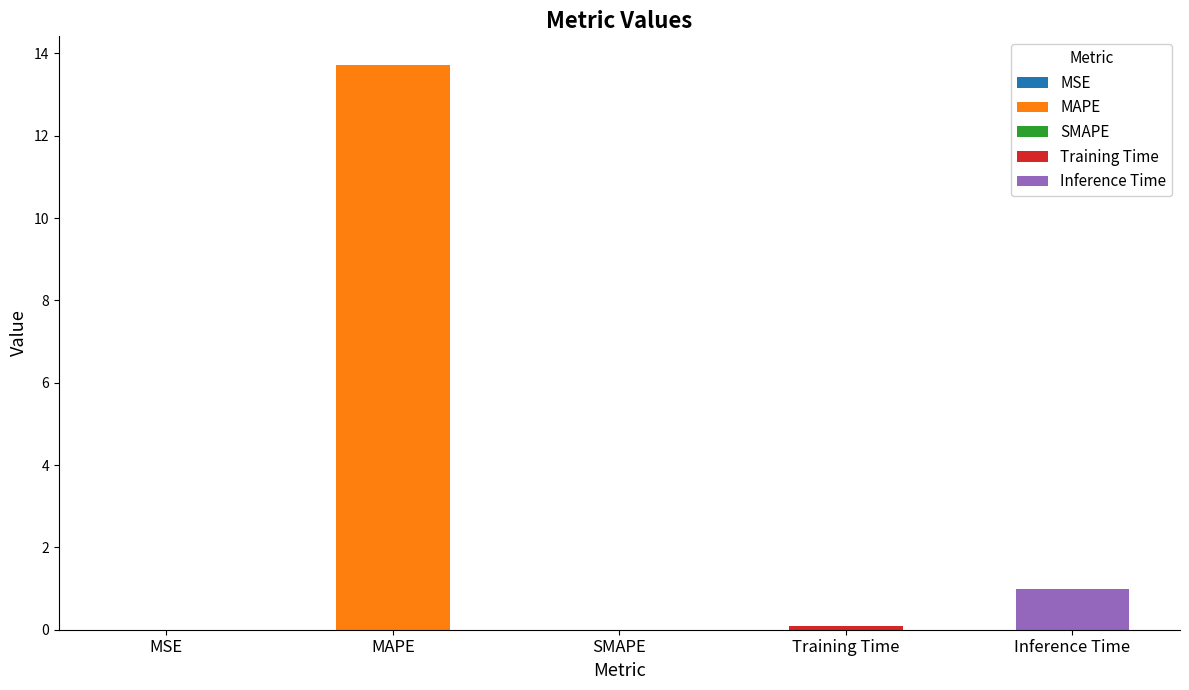

Between MSE and SMAPE, which is larger?

MSE